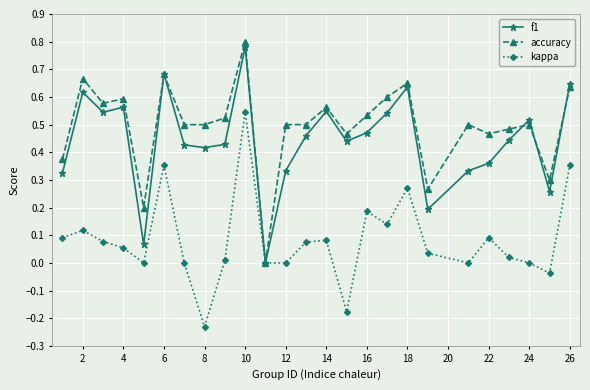

Which series has the largest total across all categories?

accuracy